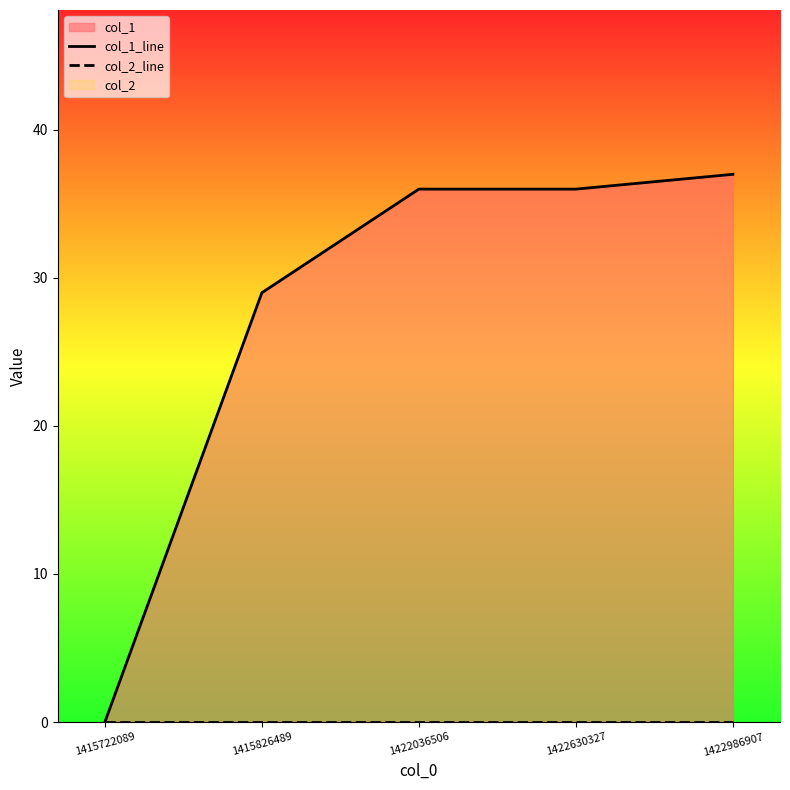

Which category has the lowest value across all series?

1415722089